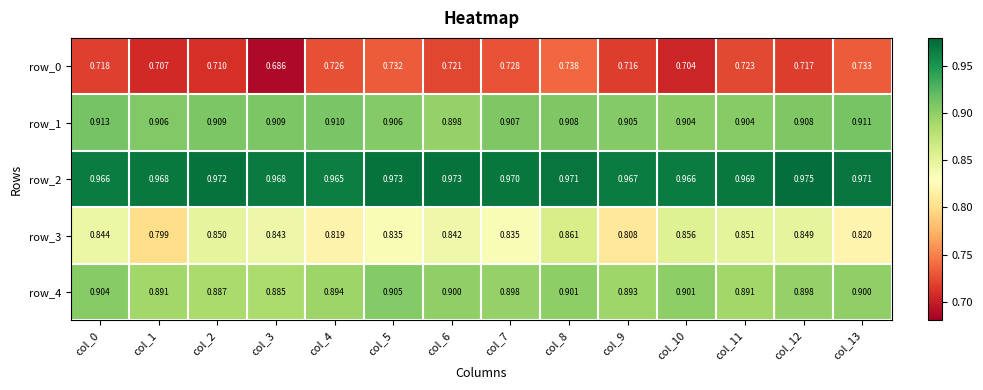

Is the value of row_2 at col_2 greater than the value of row_1 at col_12?

Yes